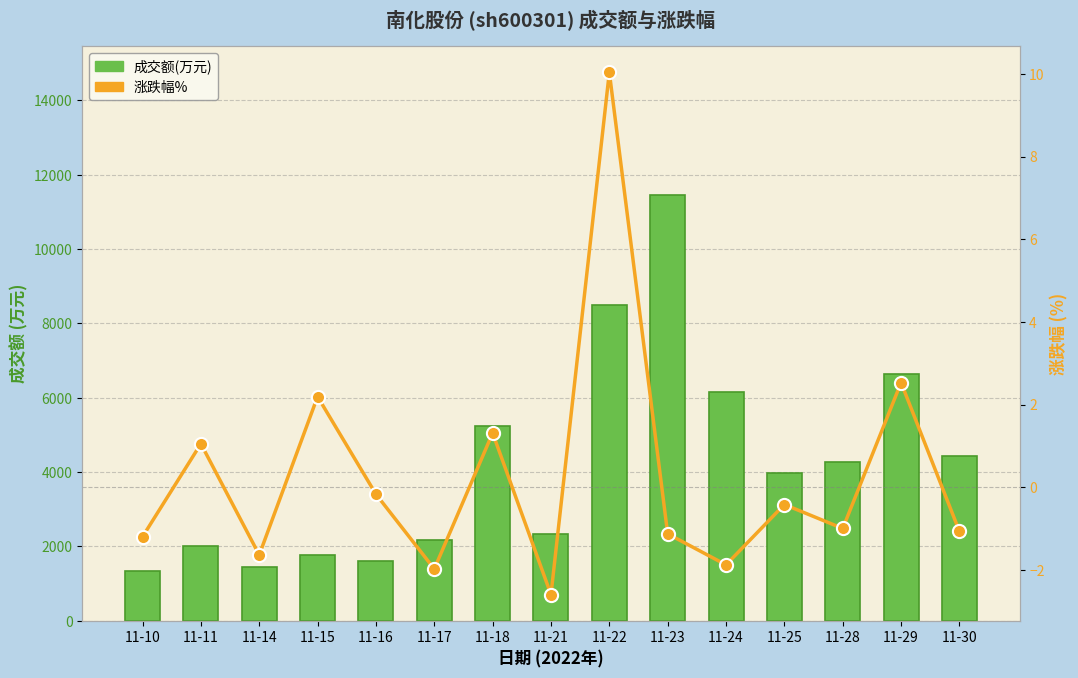

Which series has the largest total across all categories?

成交额(万元)